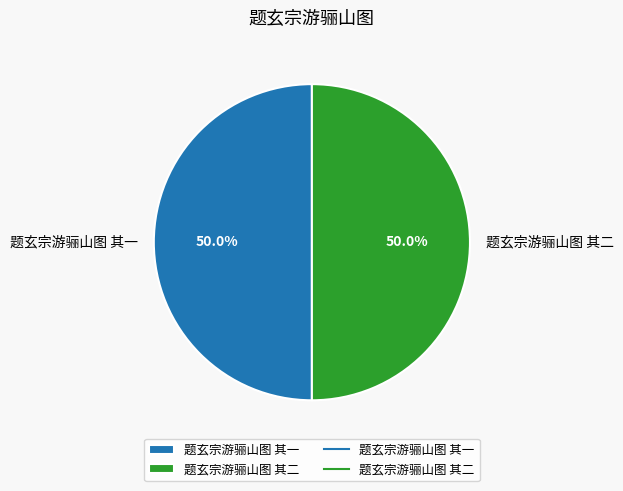

True or false: 题玄宗游骊山图 其一 accounts for 37% of the total.

False